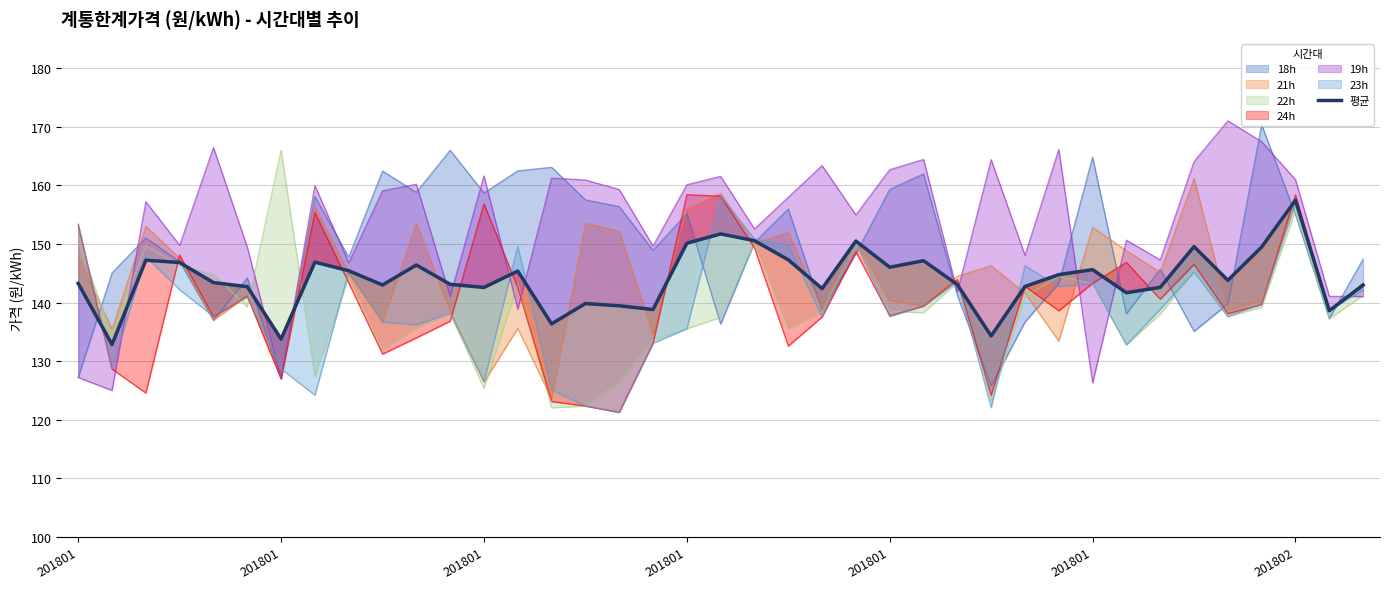

The chart shows a value of 193.6 at 21. True or false?

False